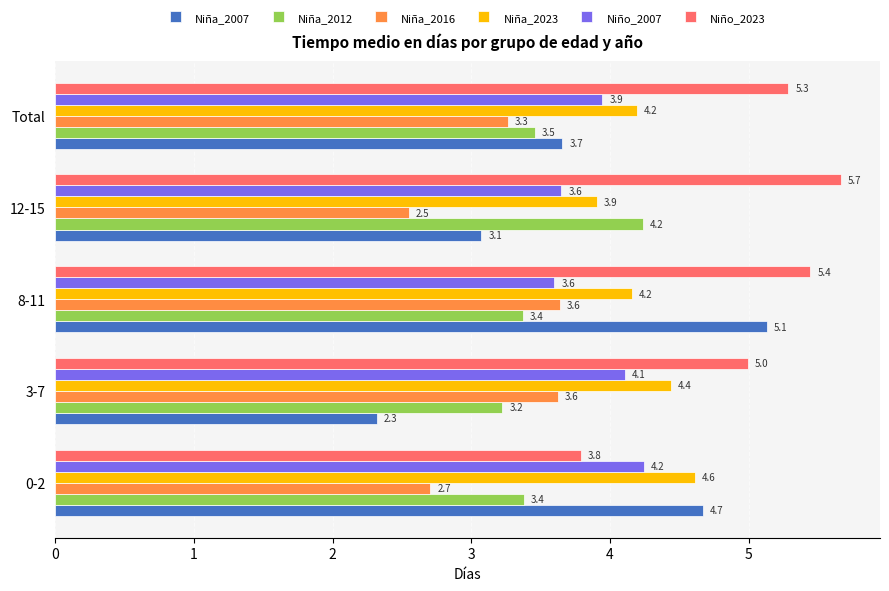

Where is Niña_2023 nearest to the value 4?

12-15